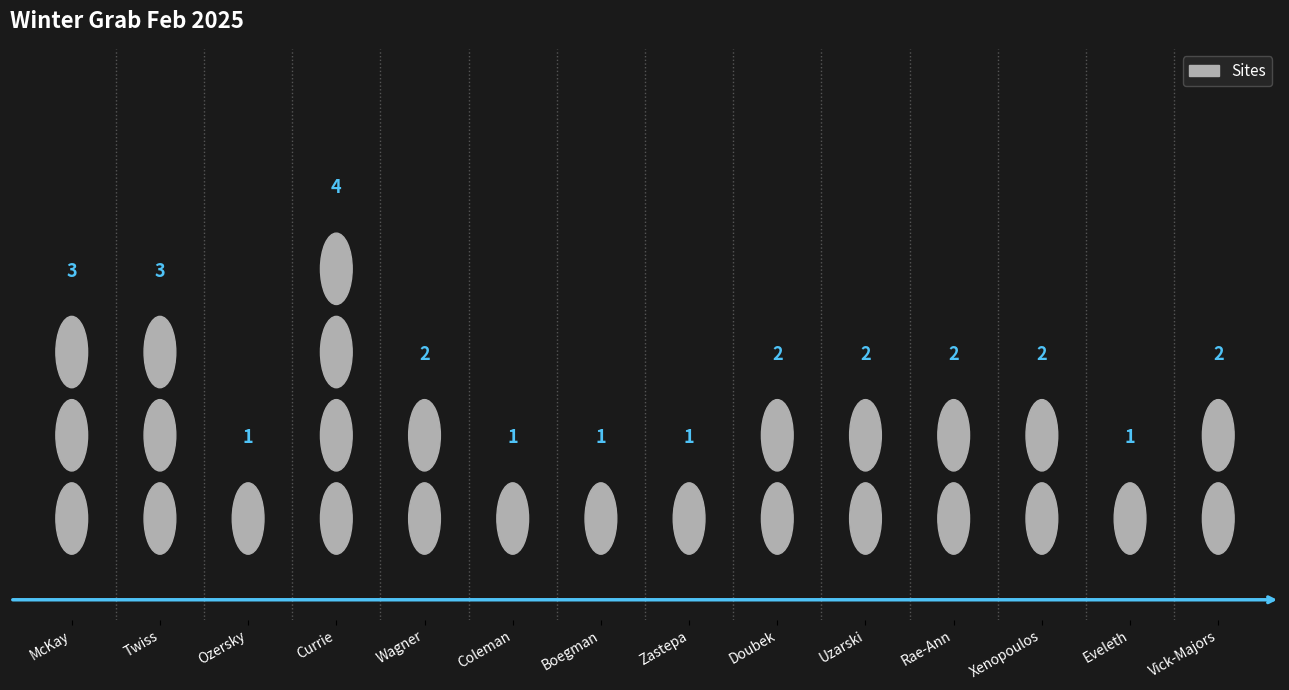

What is the greatest value displayed?

4